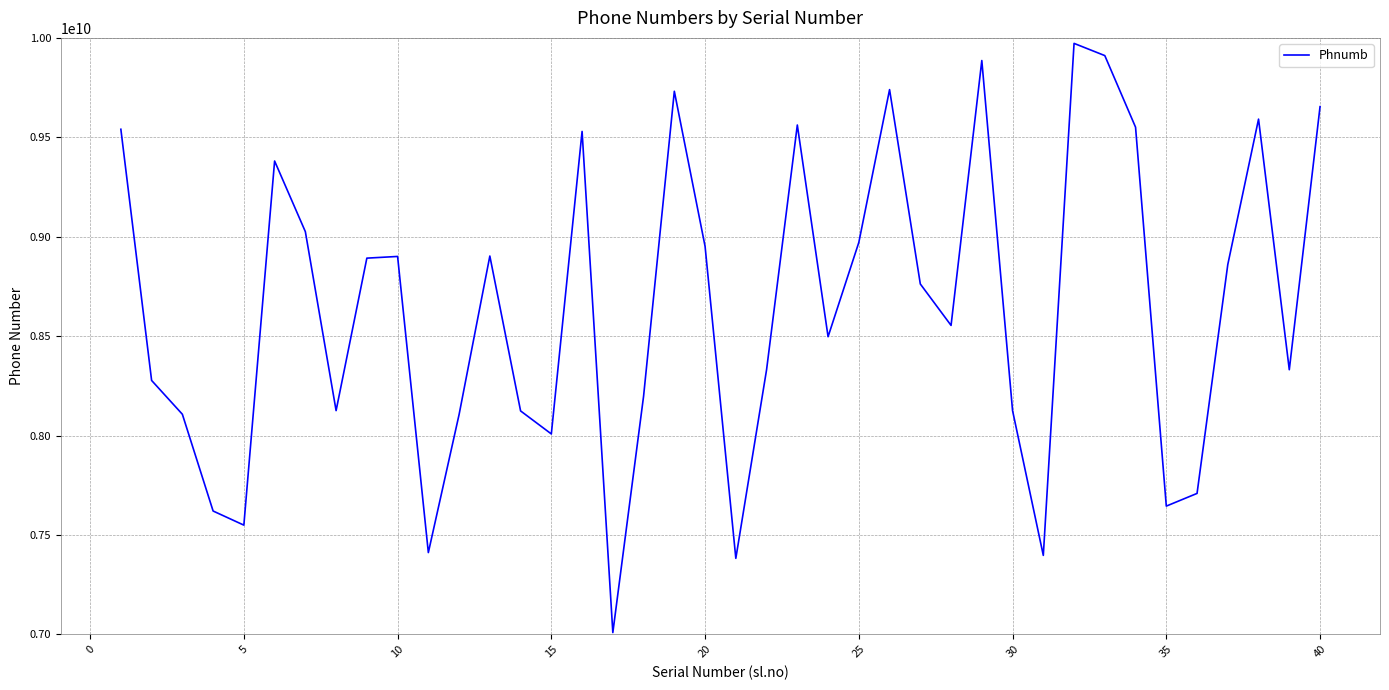

How many interior local valleys (lower than both neighbors) does the data have?

11